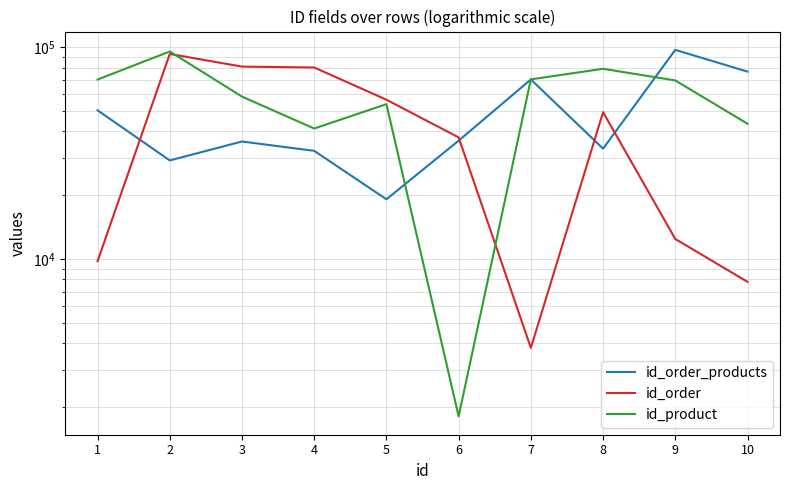

What is the difference between the id_product values at 7 and 8?

8588